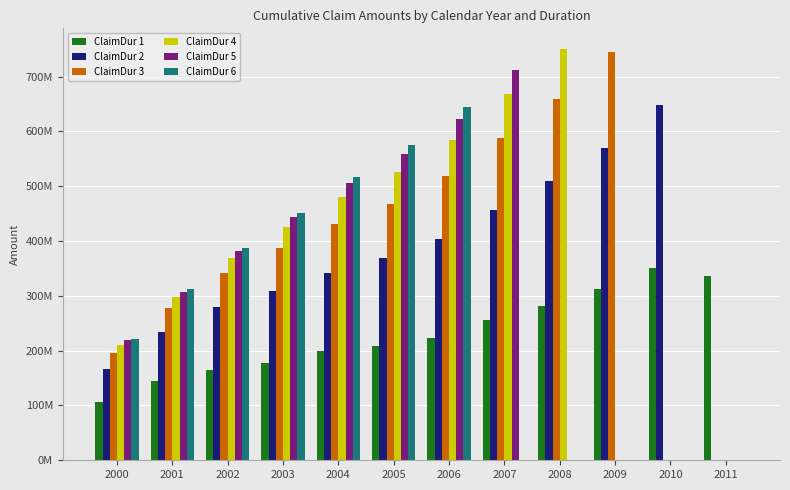

At how many categories does at least one series exceed 304709090?

11